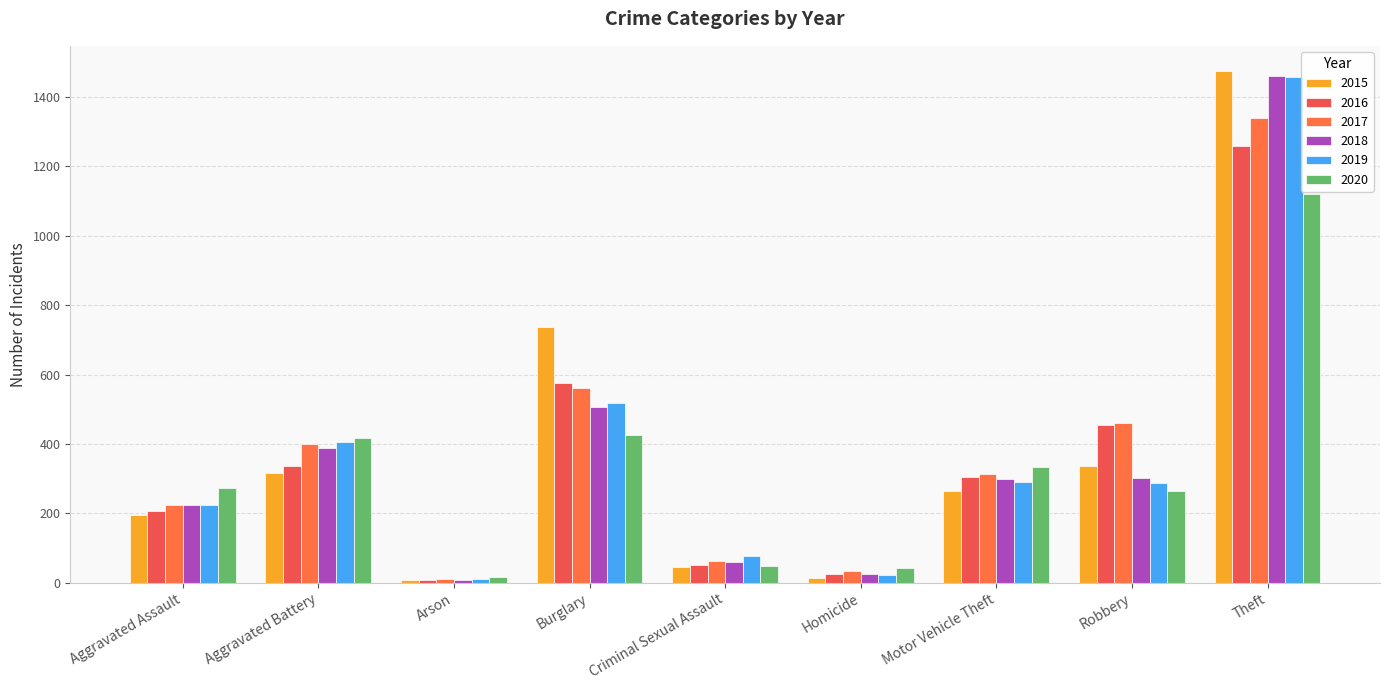

What is the spread (max minus min) of values at Homicide?

26